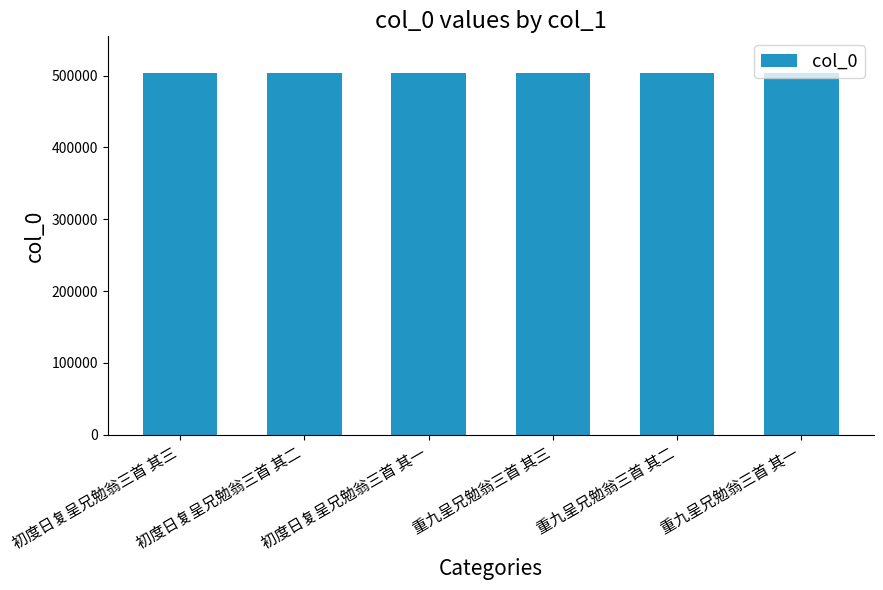

Are the bars horizontal?

No